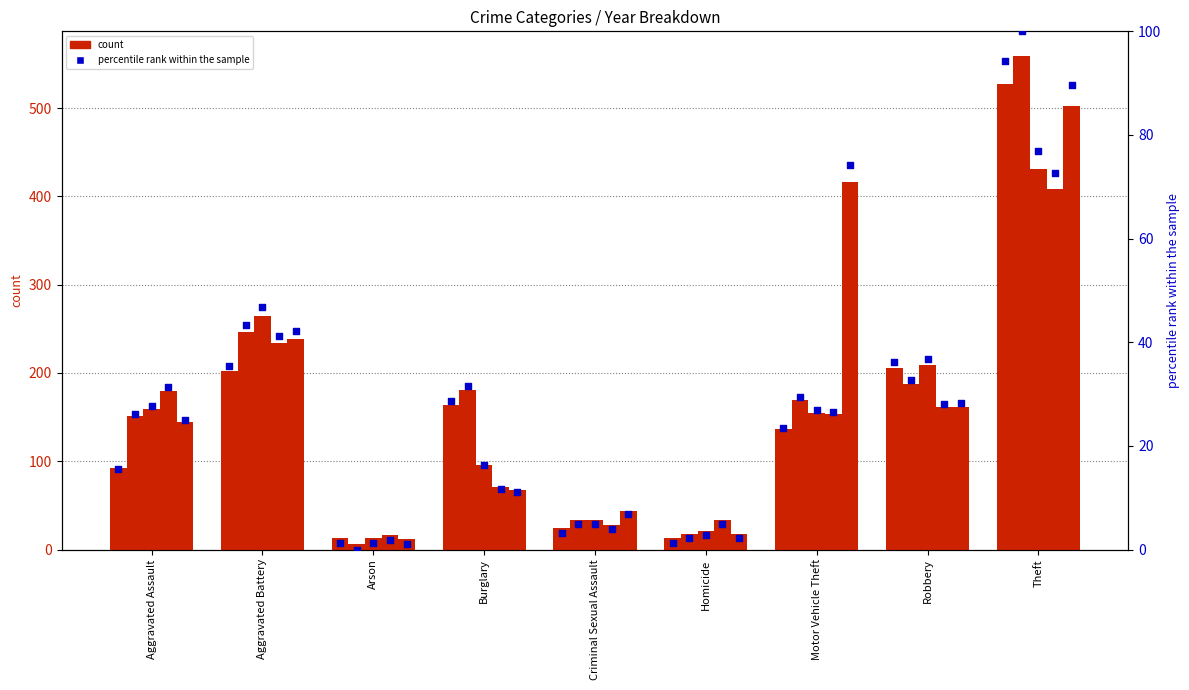

Is the value of pct 2020 at Criminal Sexual Assault greater than the value of pct 2023 at Burglary?

No